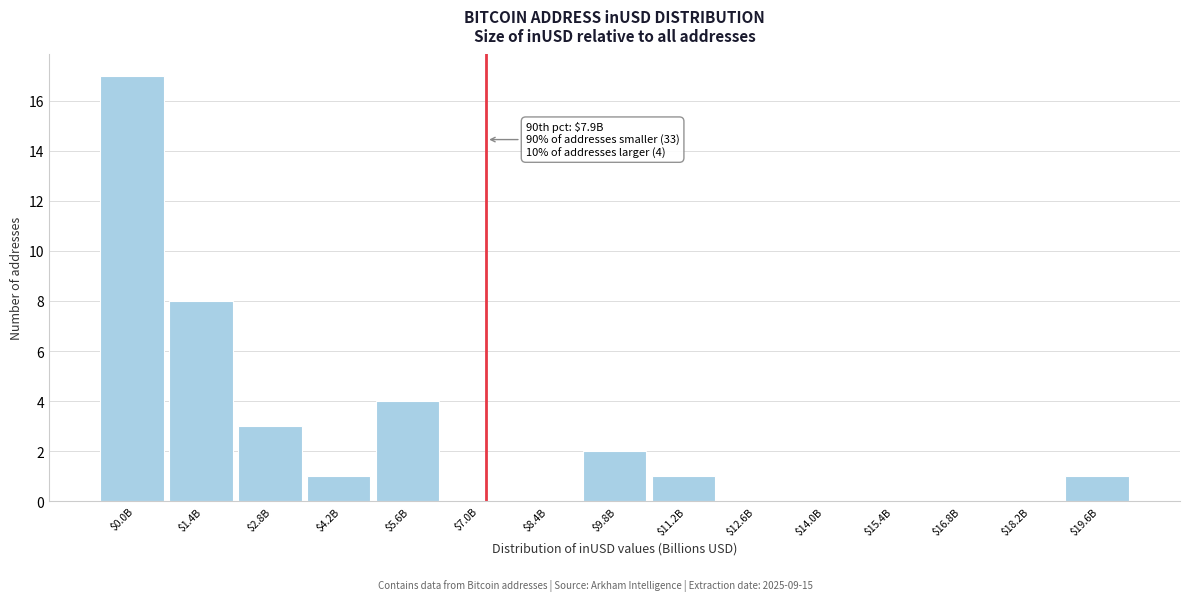

What is the greatest value displayed?

17